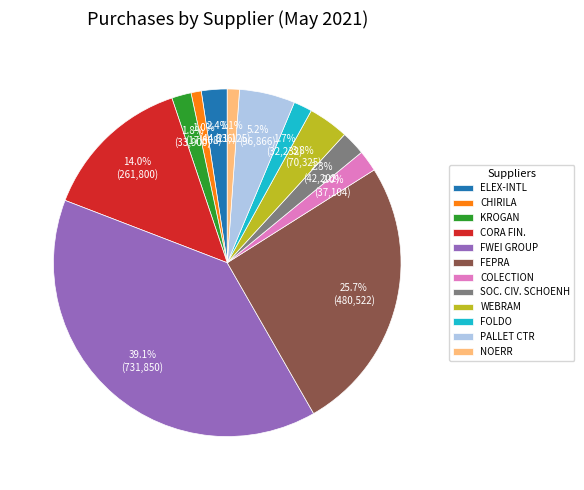

To the nearest percent, what is the difference between the largest and smallest slice percentages?

38%